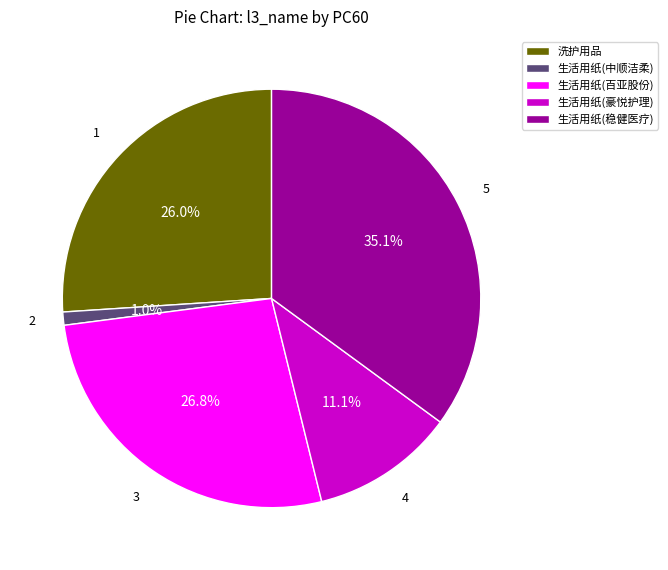

True or false: 生活用纸(中顺洁柔) accounts for 11% of the total.

False